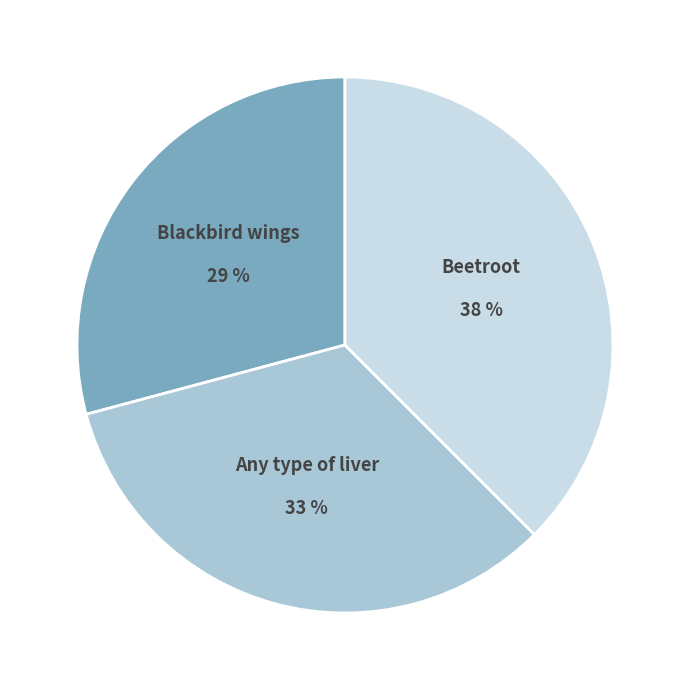

Rank the categories by value from lowest to highest.

Blackbird wings, Any type of liver, Beetroot